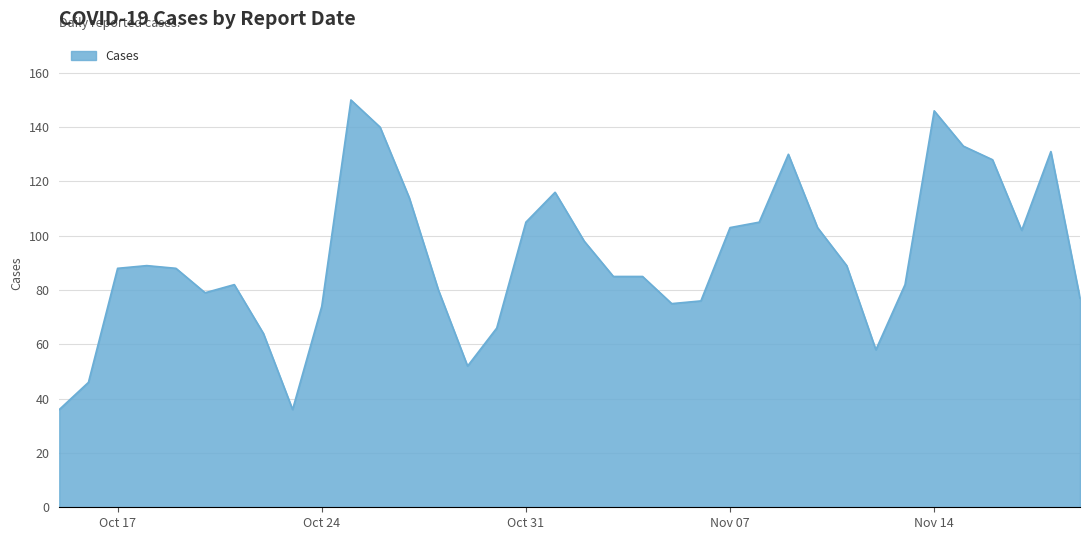

What is the smallest value displayed?

36